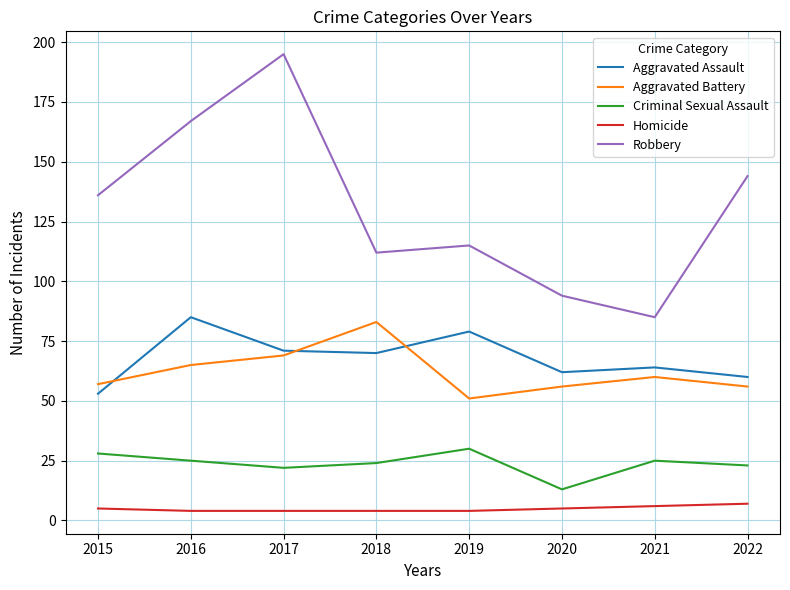

Is the value of Homicide at 2017 greater than the value of Criminal Sexual Assault at 2019?

No